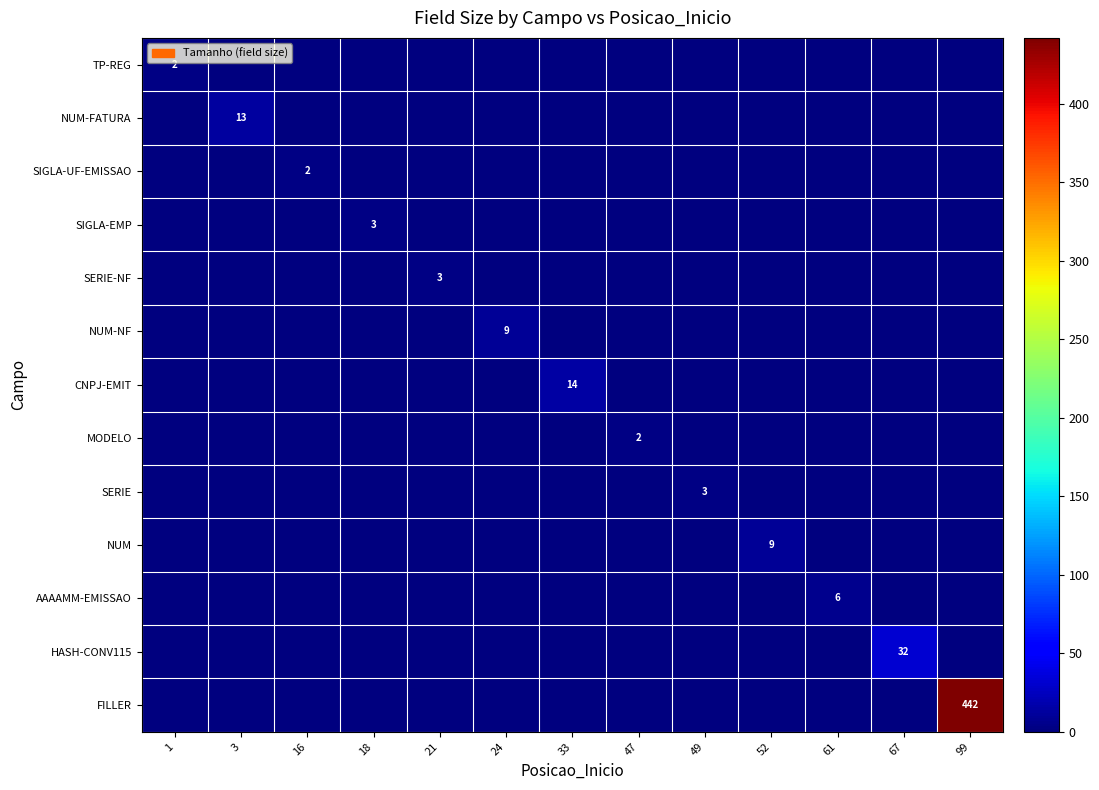

Is it true that AAAAMM-EMISSAO equals 10 at 61?

False